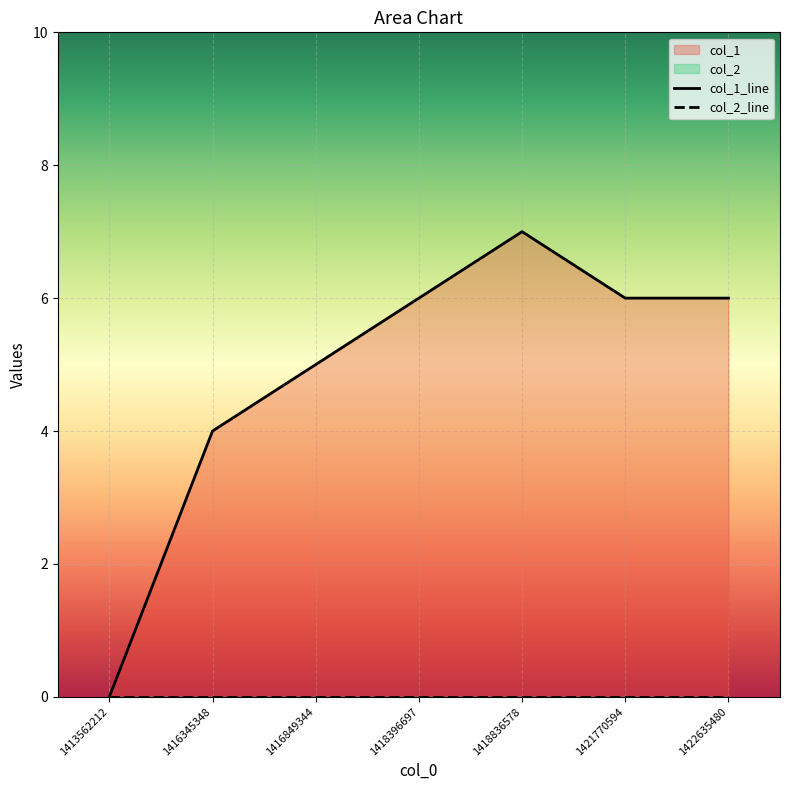

Is the value of col_2_line at 1418396697 greater than the value of col_1_line at 1418836578?

No